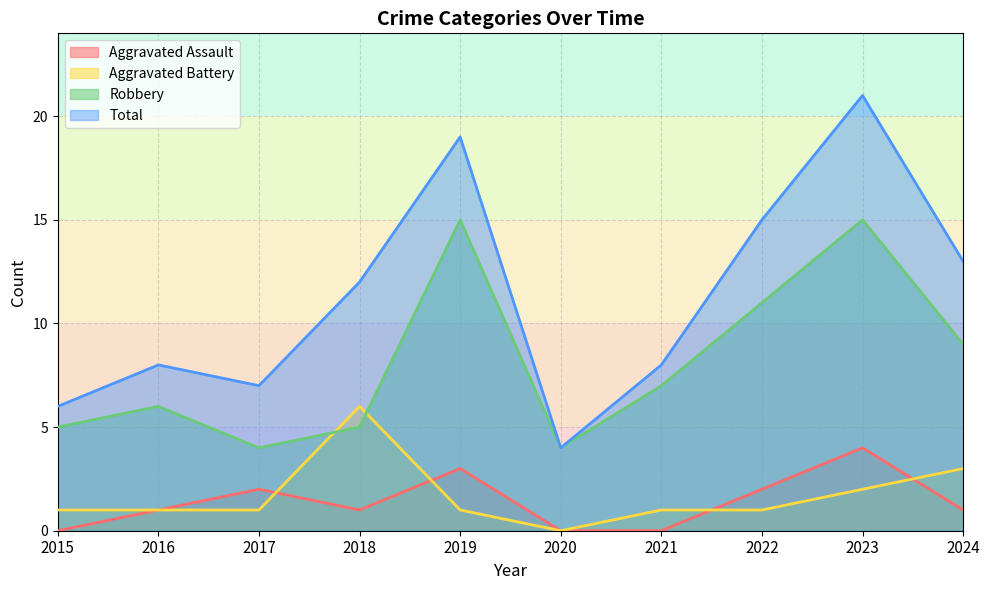

In Robbery, how many points are lower than both neighbors (excluding endpoints)?

2